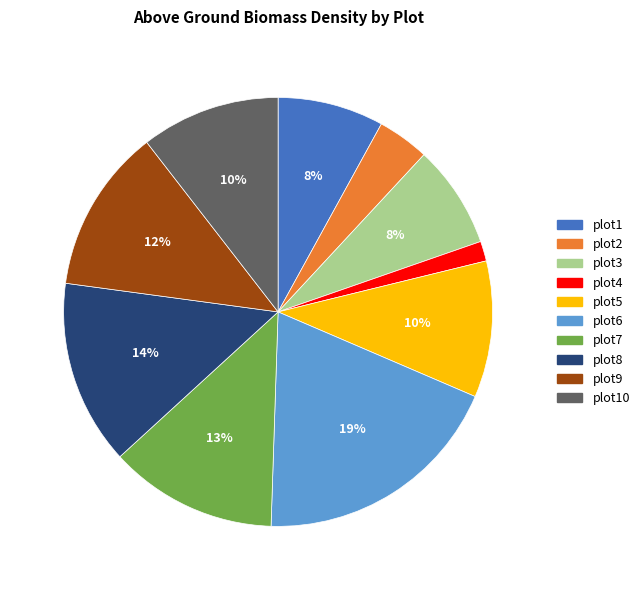

To the nearest percent, what percentage of the pie is plot5?

10%